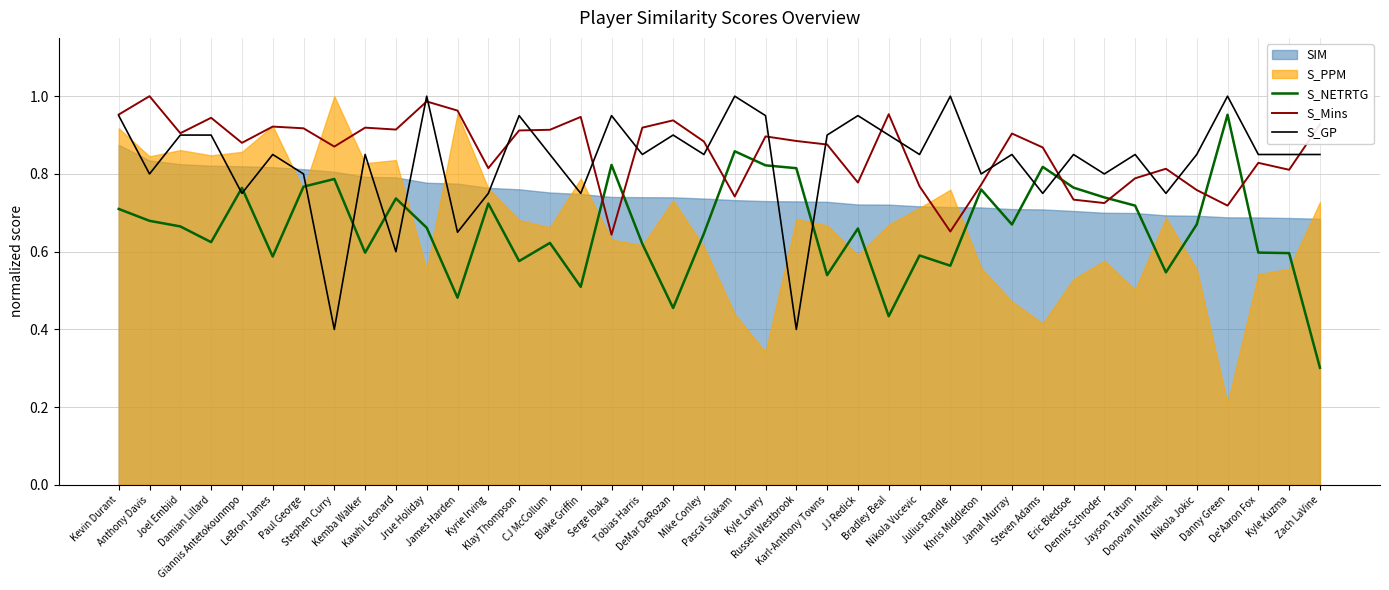

True or false: S_NETRTG and S_GP intersect in this chart.

True